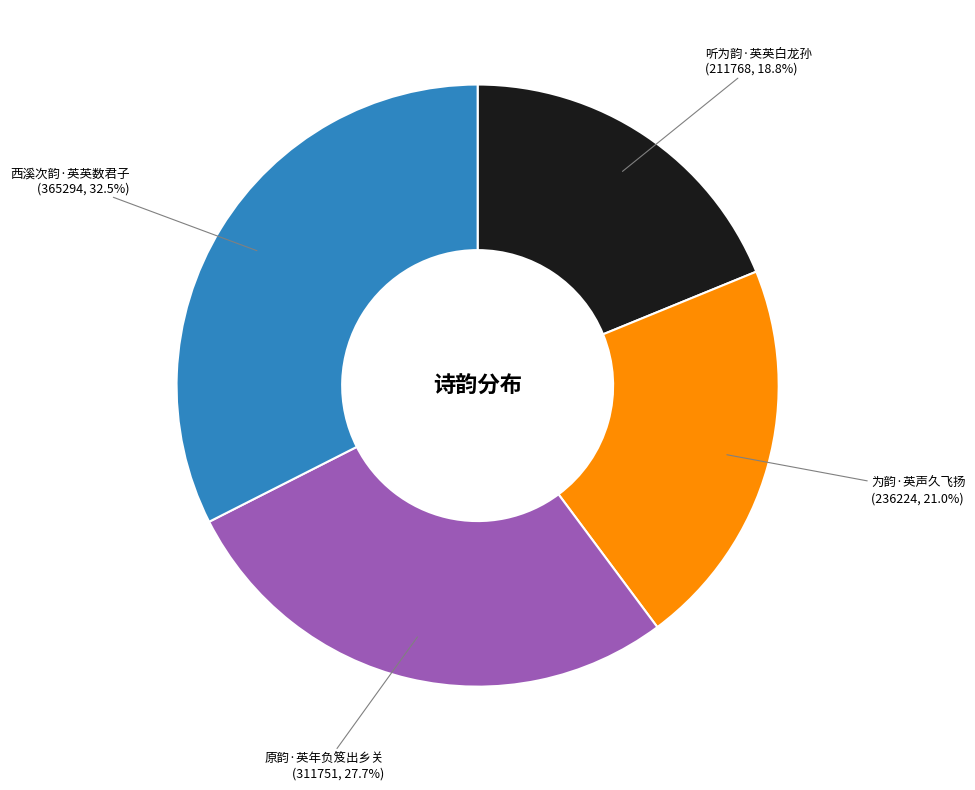

Is there any slice that represents more than half of the pie?

No